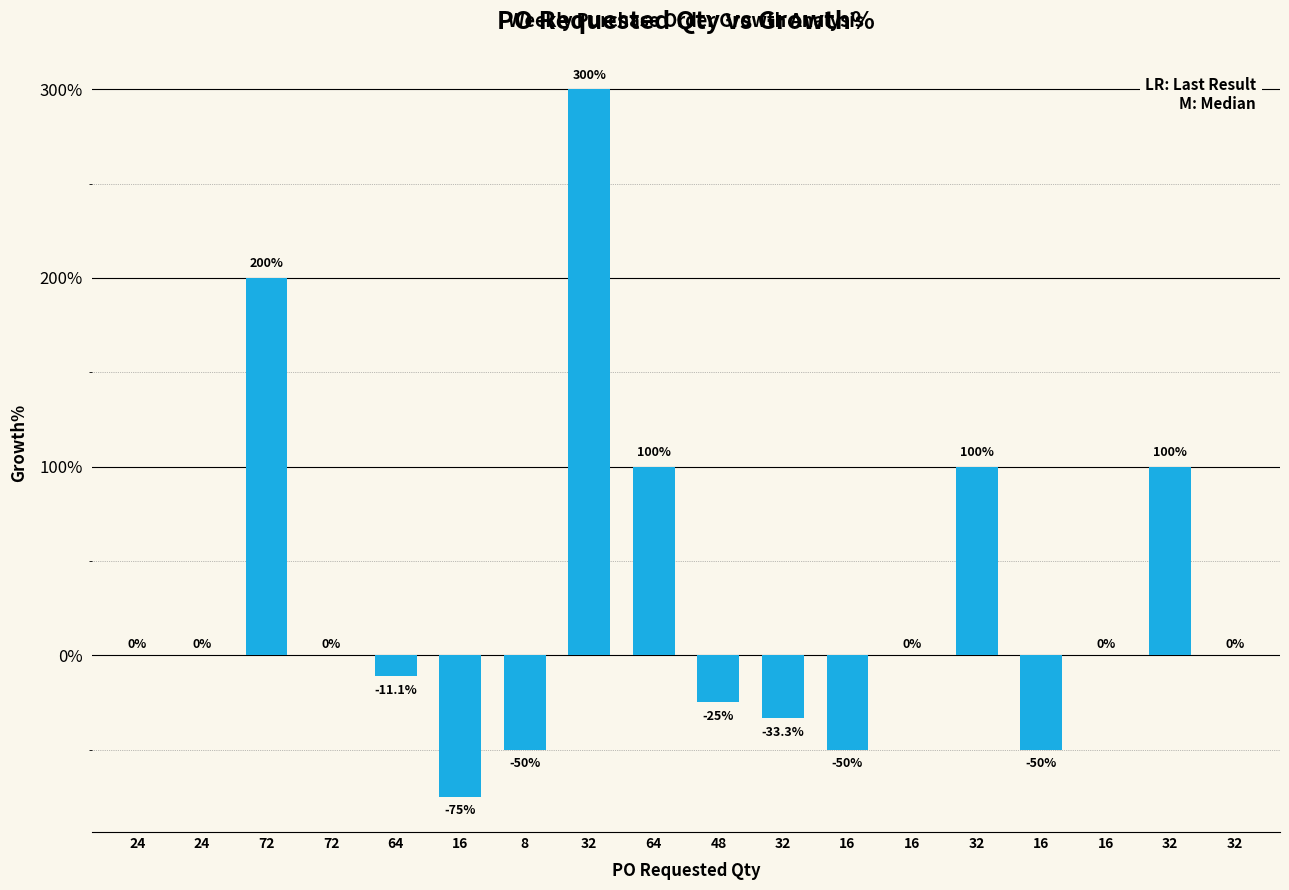

What is the greatest value displayed?

300.0